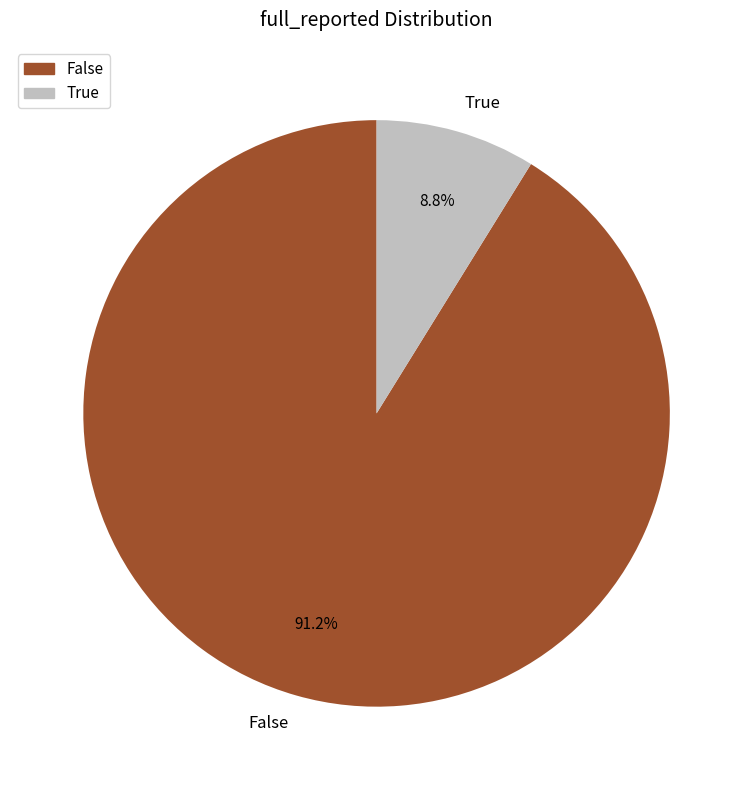

Is False the majority of the pie?

Yes